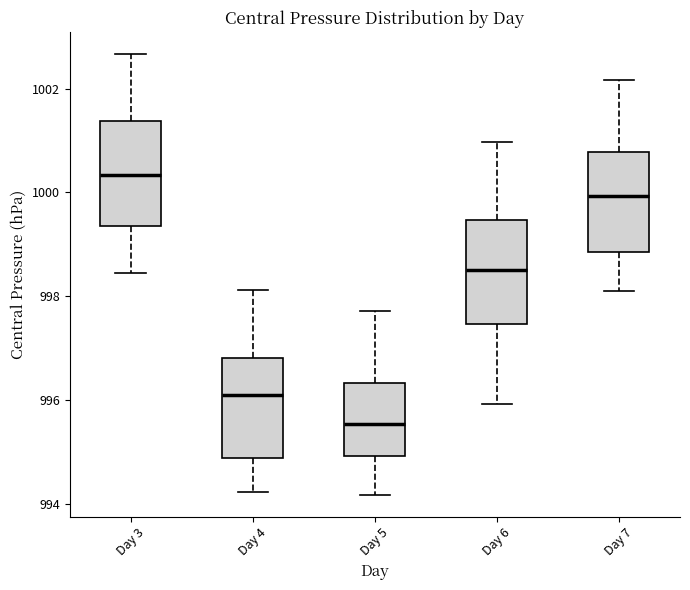

Reading left to right, read every box against the y-axis: the position of its median line, the range the box covers, and the ends of its whiskers. The values are not printed on the chart, so give them approximately, as read against the axis.

Day 3: median 1000.4, box 999.4 to 1001.4, whiskers 998.4 to 1002.6
Day 4: median 996.2, box 994.8 to 996.8, whiskers 994.2 to 998.2
Day 5: median 995.6, box 995.0 to 996.4, whiskers 994.2 to 997.8
Day 6: median 998.6, box 997.4 to 999.4, whiskers 996.0 to 1001.0
Day 7: median 1000.0, box 998.8 to 1000.8, whiskers 998.0 to 1002.2